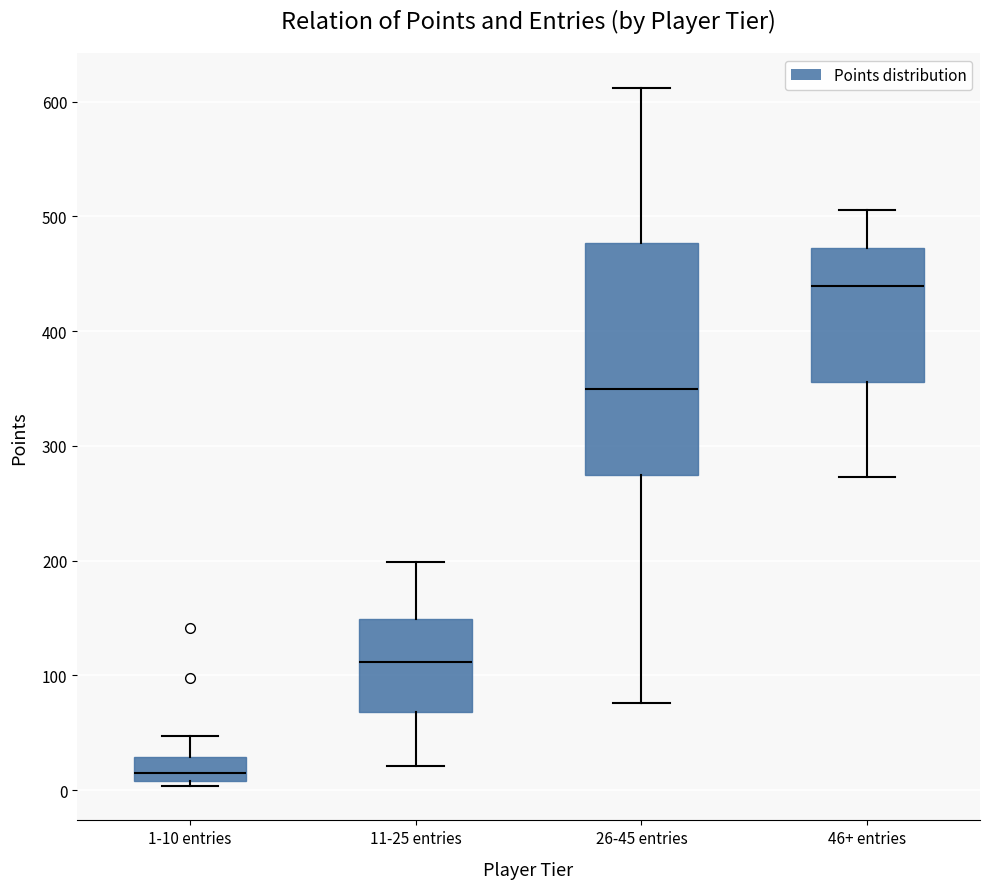

Which box is the tallest, from its lower edge to its upper edge?

26-45 entries